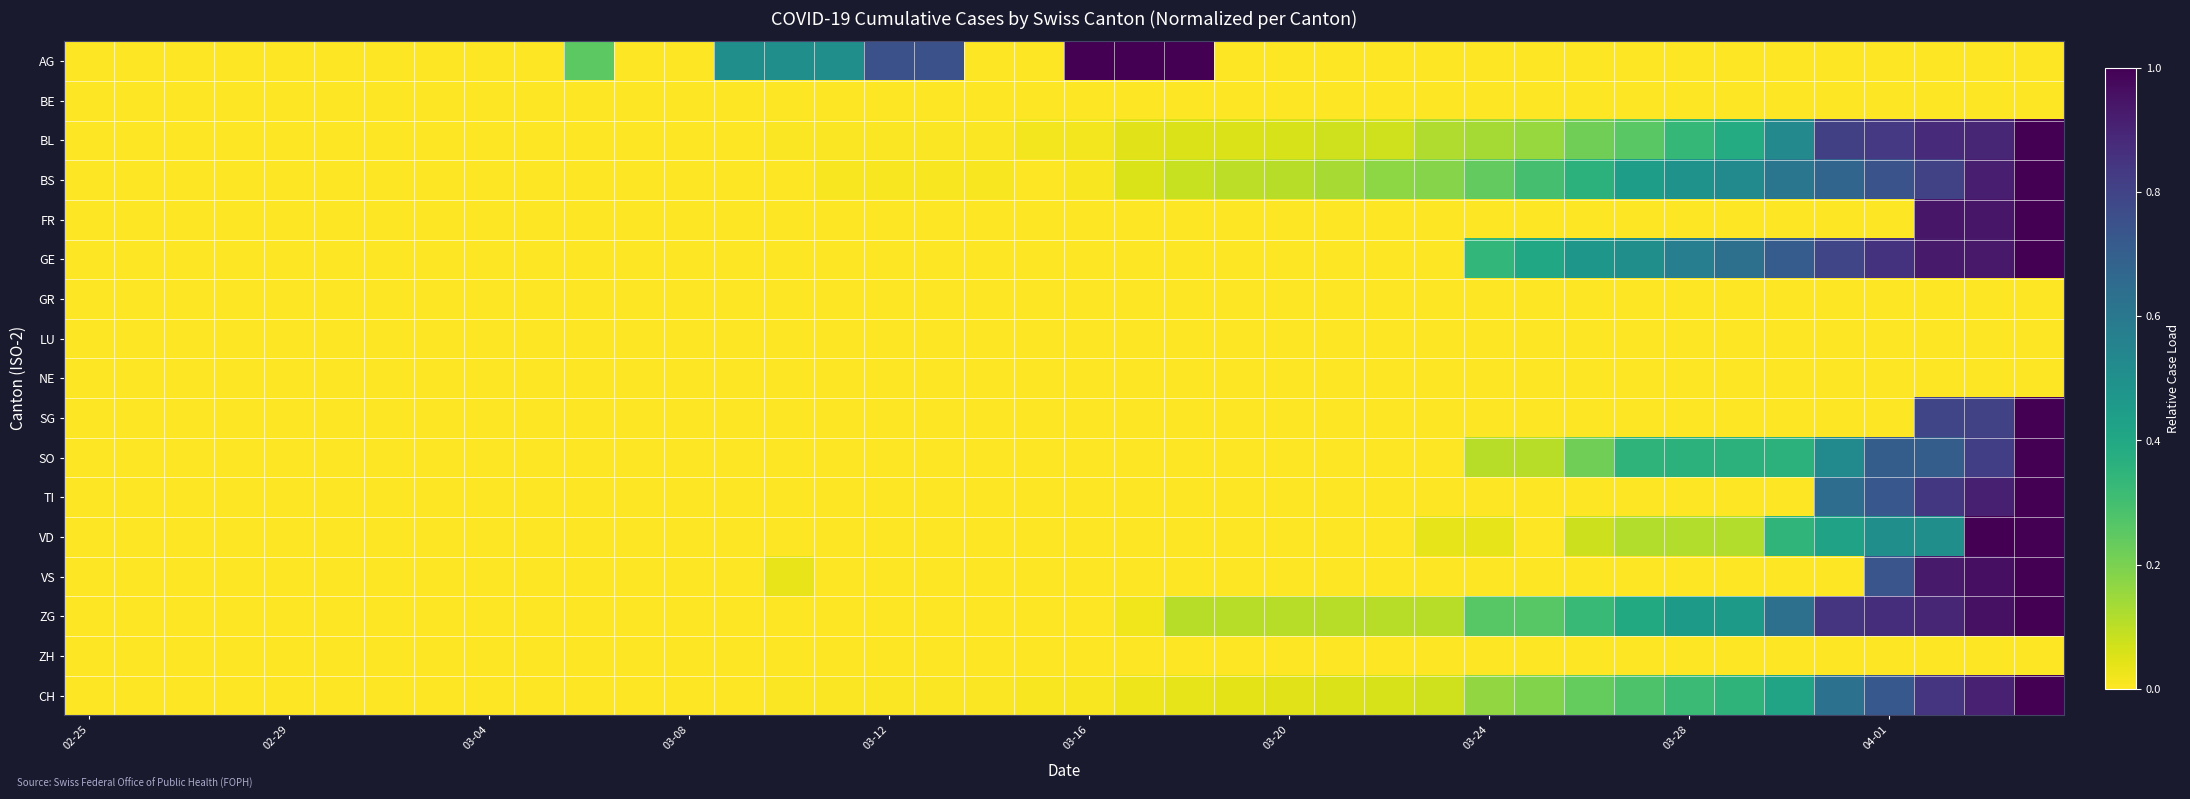

Reading left to right, extract all data points from this chart.

AG: 0.0	0.0	0.0	0.0	0.0	0.0	0.0	0.0	0.0	0.0	0.2	0.0	0.0	0.5	0.5	0.5	0.8	0.8	0.0	0.0	1.0	1.0	1.0	0.0	0.0	0.0	0.0	0.0	0.0	0.0	0.0	0.0	0.0	0.0	0.0	0.0	0.0	0.0	0.0	0.0
BE: 0.0	0.0	0.0	0.0	0.0	0.0	0.0	0.0	0.0	0.0	0.0	0.0	0.0	0.0	0.0	0.0	0.0	0.0	0.0	0.0	0.0	0.0	0.0	0.0	0.0	0.0	0.0	0.0	0.0	0.0	0.0	0.0	0.0	0.0	0.0	0.0	0.0	0.0	0.0	0.0
BL: 0.0	0.0	0.0	0.0	0.0	0.0	0.0	0.0	0.0	0.0	0.0	0.0	0.0	0.0	0.0	0.0	0.0	0.0	0.0	0.0	0.0	0.0	0.1	0.1	0.1	0.1	0.1	0.1	0.1	0.2	0.2	0.3	0.3	0.4	0.5	0.8	0.8	0.9	0.9	1.0
BS: 0.0	0.0	0.0	0.0	0.0	0.0	0.0	0.0	0.0	0.0	0.0	0.0	0.0	0.0	0.0	0.0	0.0	0.0	0.0	0.0	0.0	0.1	0.1	0.1	0.1	0.1	0.2	0.2	0.2	0.3	0.4	0.4	0.5	0.5	0.6	0.7	0.7	0.8	0.9	1.0
FR: 0.0	0.0	0.0	0.0	0.0	0.0	0.0	0.0	0.0	0.0	0.0	0.0	0.0	0.0	0.0	0.0	0.0	0.0	0.0	0.0	0.0	0.0	0.0	0.0	0.0	0.0	0.0	0.0	0.0	0.0	0.0	0.0	0.0	0.0	0.0	0.0	0.0	0.9	0.9	1.0
GE: 0.0	0.0	0.0	0.0	0.0	0.0	0.0	0.0	0.0	0.0	0.0	0.0	0.0	0.0	0.0	0.0	0.0	0.0	0.0	0.0	0.0	0.0	0.0	0.0	0.0	0.0	0.0	0.0	0.3	0.4	0.5	0.5	0.6	0.6	0.7	0.8	0.9	0.9	0.9	1.0
GR: 0.0	0.0	0.0	0.0	0.0	0.0	0.0	0.0	0.0	0.0	0.0	0.0	0.0	0.0	0.0	0.0	0.0	0.0	0.0	0.0	0.0	0.0	0.0	0.0	0.0	0.0	0.0	0.0	0.0	0.0	0.0	0.0	0.0	0.0	0.0	0.0	0.0	0.0	0.0	0.0
LU: 0.0	0.0	0.0	0.0	0.0	0.0	0.0	0.0	0.0	0.0	0.0	0.0	0.0	0.0	0.0	0.0	0.0	0.0	0.0	0.0	0.0	0.0	0.0	0.0	0.0	0.0	0.0	0.0	0.0	0.0	0.0	0.0	0.0	0.0	0.0	0.0	0.0	0.0	0.0	0.0
NE: 0.0	0.0	0.0	0.0	0.0	0.0	0.0	0.0	0.0	0.0	0.0	0.0	0.0	0.0	0.0	0.0	0.0	0.0	0.0	0.0	0.0	0.0	0.0	0.0	0.0	0.0	0.0	0.0	0.0	0.0	0.0	0.0	0.0	0.0	0.0	0.0	0.0	0.0	0.0	0.0
SG: 0.0	0.0	0.0	0.0	0.0	0.0	0.0	0.0	0.0	0.0	0.0	0.0	0.0	0.0	0.0	0.0	0.0	0.0	0.0	0.0	0.0	0.0	0.0	0.0	0.0	0.0	0.0	0.0	0.0	0.0	0.0	0.0	0.0	0.0	0.0	0.0	0.0	0.8	0.8	1.0
SO: 0.0	0.0	0.0	0.0	0.0	0.0	0.0	0.0	0.0	0.0	0.0	0.0	0.0	0.0	0.0	0.0	0.0	0.0	0.0	0.0	0.0	0.0	0.0	0.0	0.0	0.0	0.0	0.0	0.1	0.1	0.2	0.3	0.4	0.4	0.4	0.5	0.7	0.7	0.8	1.0
TI: 0.0	0.0	0.0	0.0	0.0	0.0	0.0	0.0	0.0	0.0	0.0	0.0	0.0	0.0	0.0	0.0	0.0	0.0	0.0	0.0	0.0	0.0	0.0	0.0	0.0	0.0	0.0	0.0	0.0	0.0	0.0	0.0	0.0	0.0	0.0	0.6	0.7	0.8	0.9	1.0
VD: 0.0	0.0	0.0	0.0	0.0	0.0	0.0	0.0	0.0	0.0	0.0	0.0	0.0	0.0	0.0	0.0	0.0	0.0	0.0	0.0	0.0	0.0	0.0	0.0	0.0	0.0	0.0	0.0	0.0	0.0	0.1	0.1	0.1	0.1	0.3	0.4	0.5	0.5	1.0	1.0
VS: 0.0	0.0	0.0	0.0	0.0	0.0	0.0	0.0	0.0	0.0	0.0	0.0	0.0	0.0	0.0	0.0	0.0	0.0	0.0	0.0	0.0	0.0	0.0	0.0	0.0	0.0	0.0	0.0	0.0	0.0	0.0	0.0	0.0	0.0	0.0	0.0	0.7	0.9	1.0	1.0
ZG: 0.0	0.0	0.0	0.0	0.0	0.0	0.0	0.0	0.0	0.0	0.0	0.0	0.0	0.0	0.0	0.0	0.0	0.0	0.0	0.0	0.0	0.0	0.1	0.1	0.1	0.1	0.1	0.1	0.3	0.3	0.3	0.4	0.5	0.5	0.6	0.8	0.9	0.9	1.0	1.0
ZH: 0.0	0.0	0.0	0.0	0.0	0.0	0.0	0.0	0.0	0.0	0.0	0.0	0.0	0.0	0.0	0.0	0.0	0.0	0.0	0.0	0.0	0.0	0.0	0.0	0.0	0.0	0.0	0.0	0.0	0.0	0.0	0.0	0.0	0.0	0.0	0.0	0.0	0.0	0.0	0.0
CH: 0.0	0.0	0.0	0.0	0.0	0.0	0.0	0.0	0.0	0.0	0.0	0.0	0.0	0.0	0.0	0.0	0.0	0.0	0.0	0.0	0.0	0.0	0.0	0.0	0.0	0.1	0.1	0.1	0.2	0.2	0.2	0.3	0.3	0.3	0.4	0.6	0.7	0.8	0.9	1.0